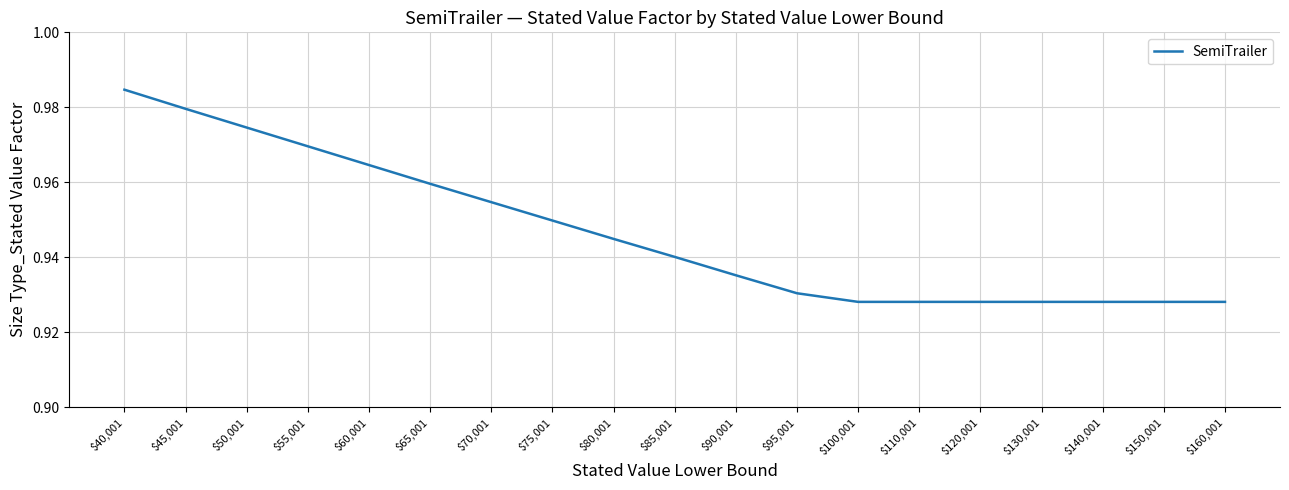

Is it true that the value at $120,001 is 0.5?

False